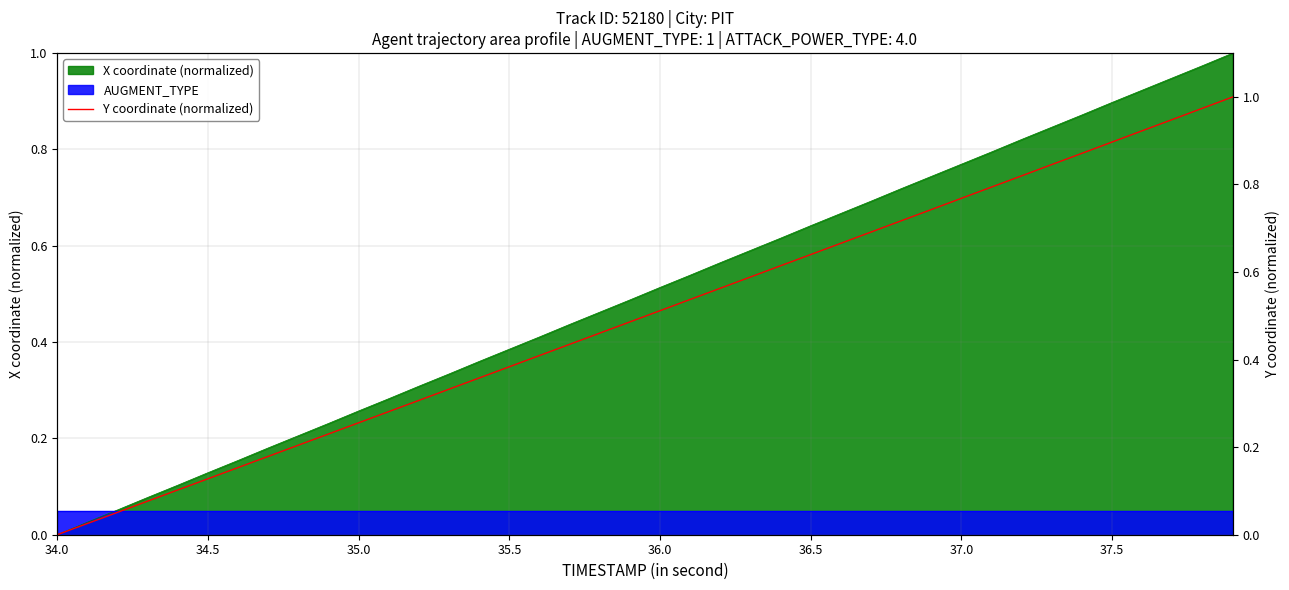

Which category has the lowest value across all series?

34.0